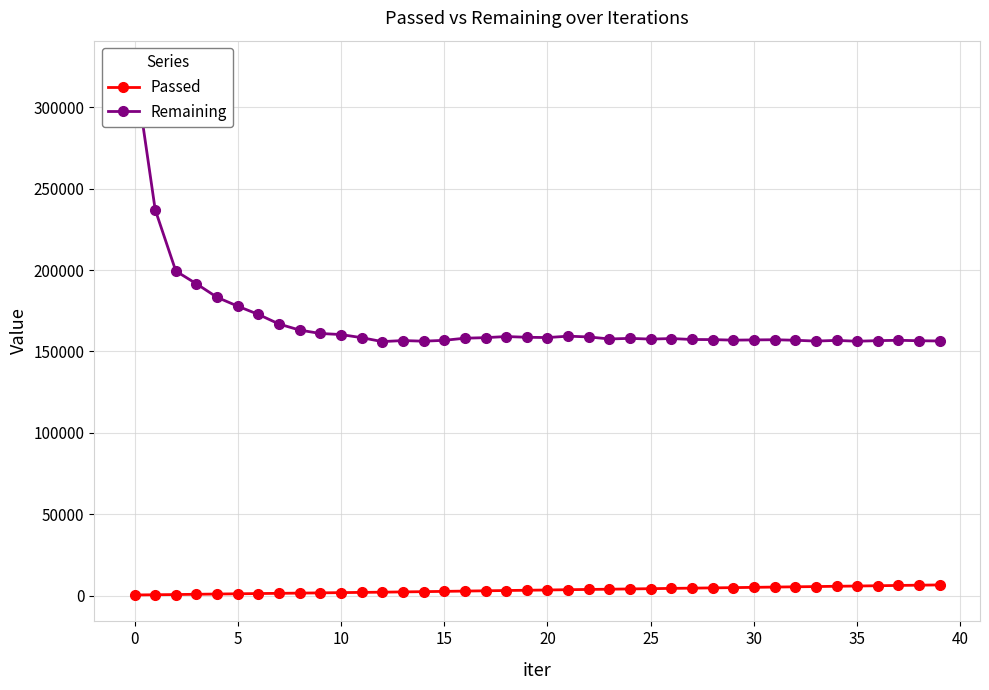

What are all the series names shown in the legend?

Passed, Remaining